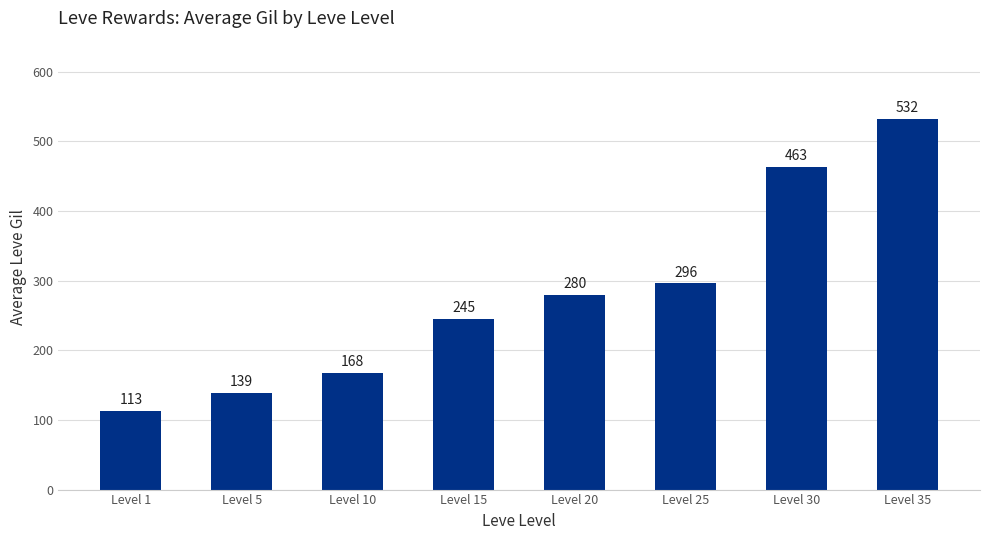

Between Level 30 and Level 1, which is larger?

Level 30